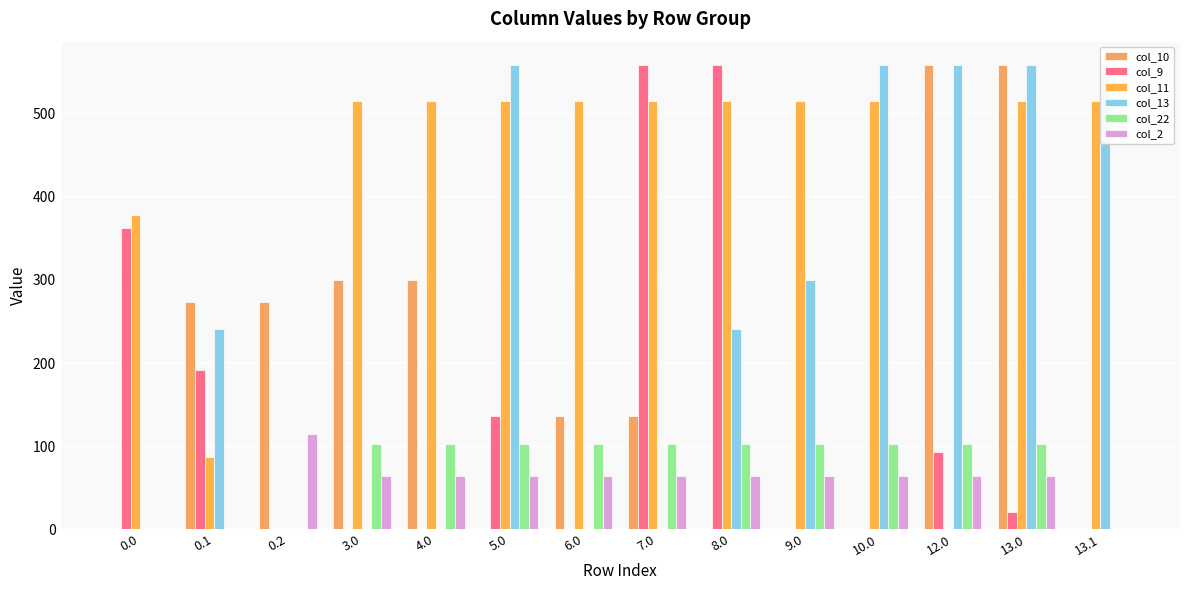

What is the label of the 3rd bar from the right?

12.0